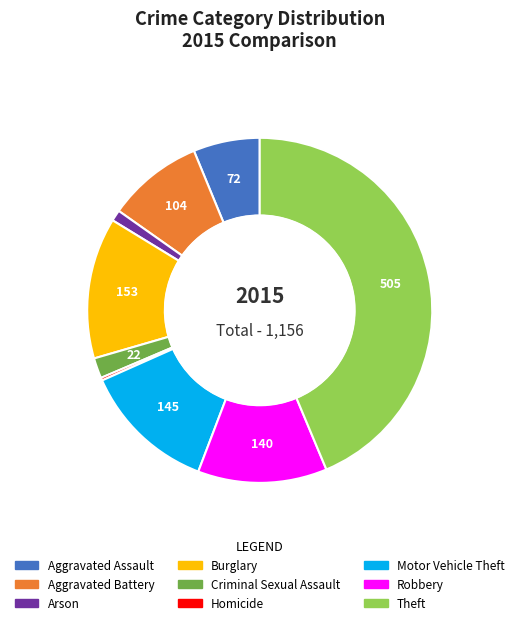

What is the largest slice in the pie chart?

Theft